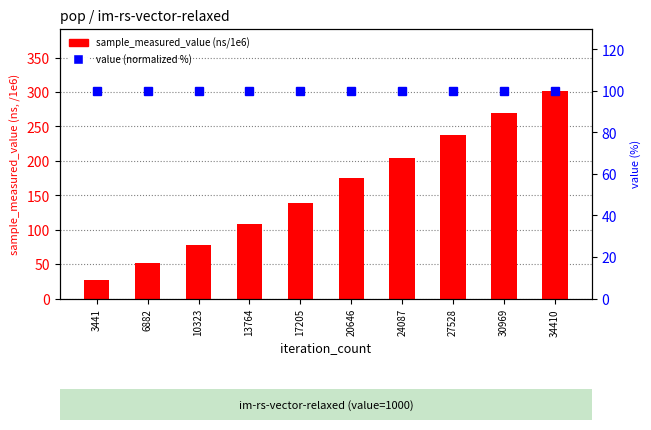

What is the spread (max minus min) of values at 34410?

201.7